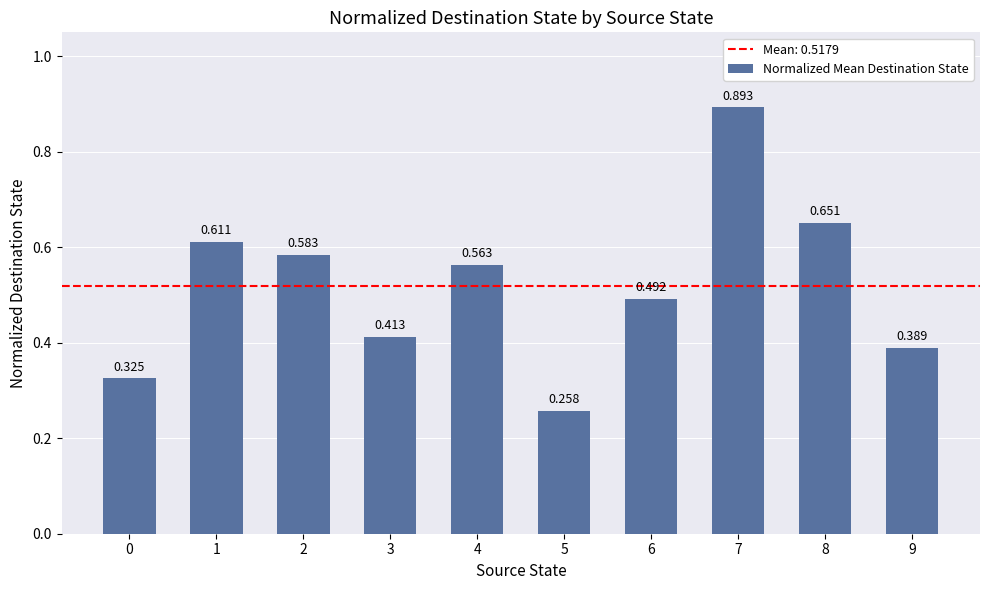

What is the sum of all values?

5.2